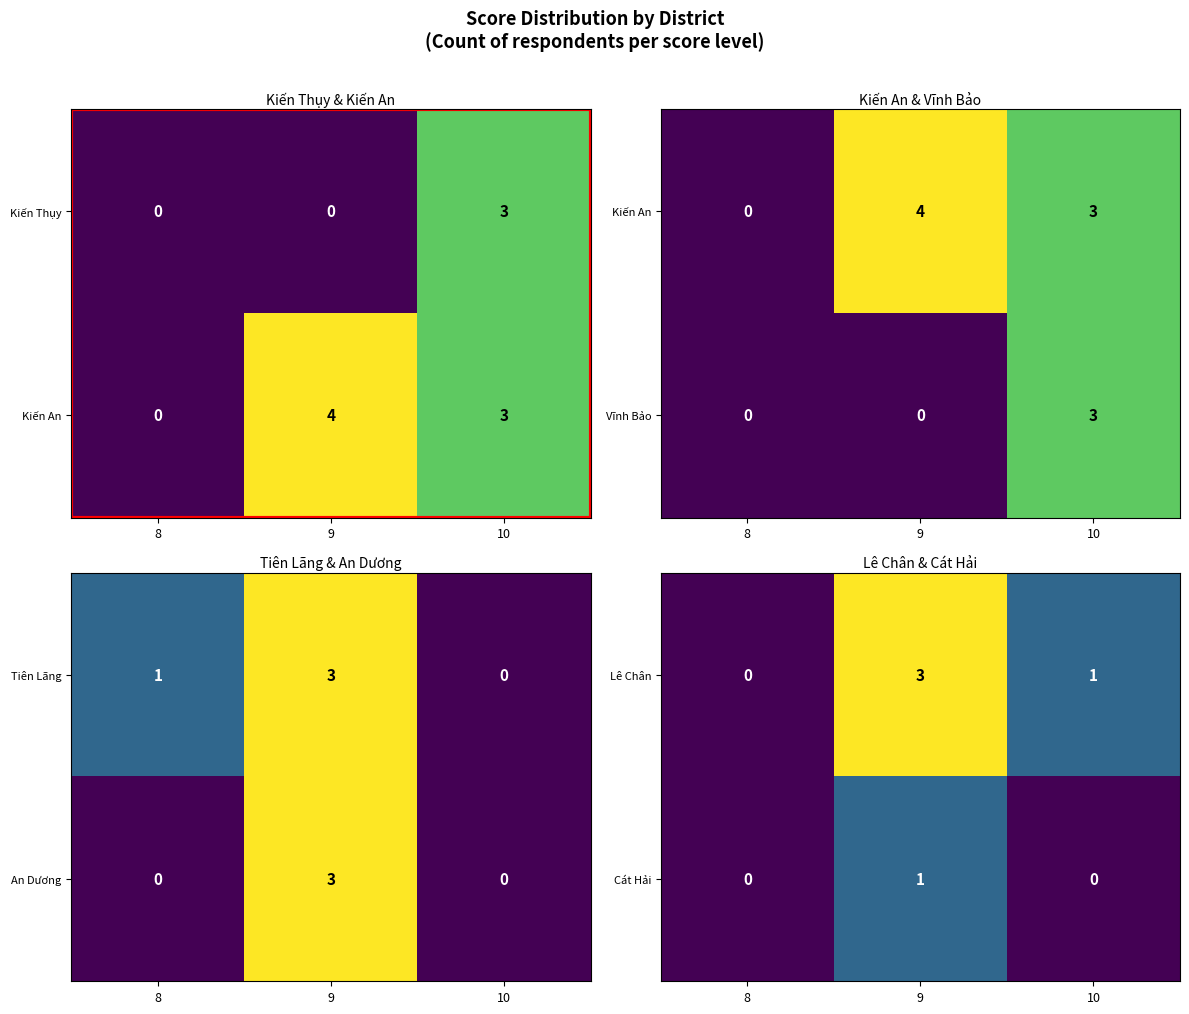

Rank the categories by Lê Chân value from lowest to highest.

8, 10, 9